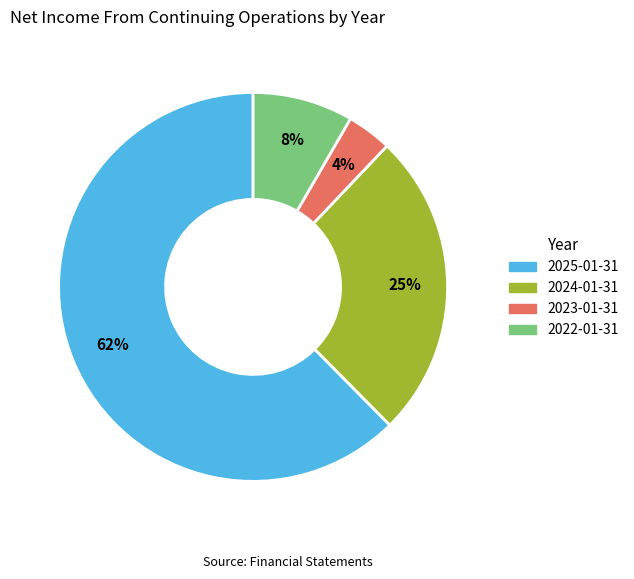

To the nearest percent, what portion does 2024-01-31 represent?

25%